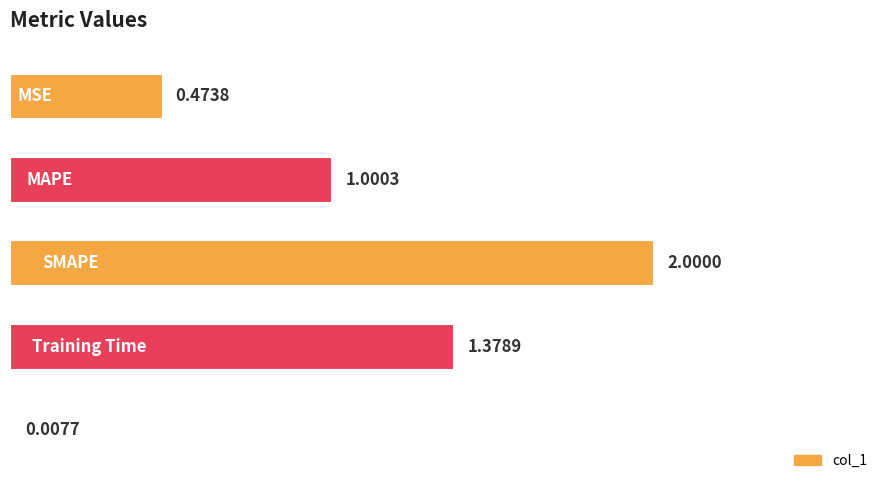

What is the greatest value displayed?

2.0